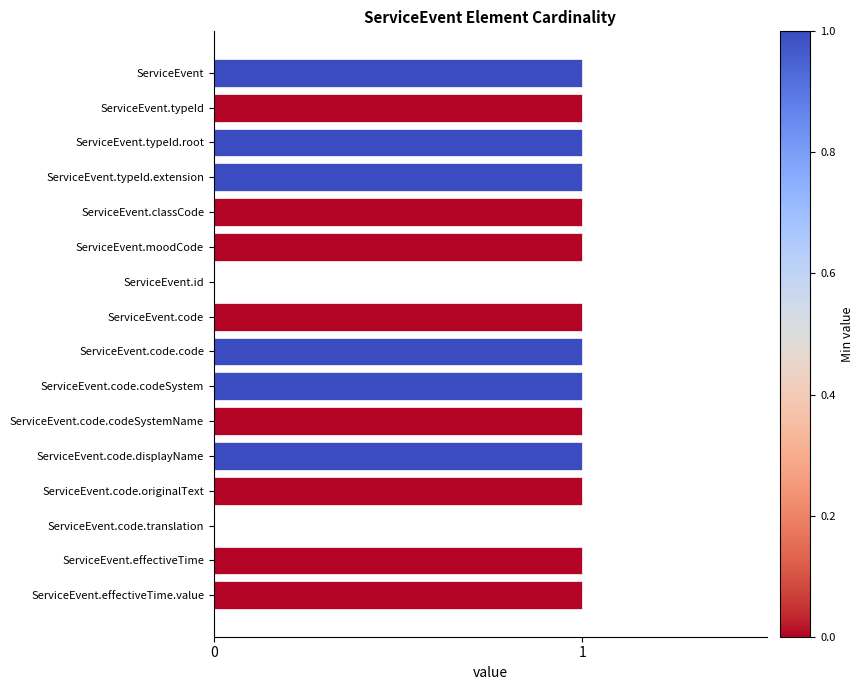

True or false: the data shows 1 at ServiceEvent.effectiveTime.

True